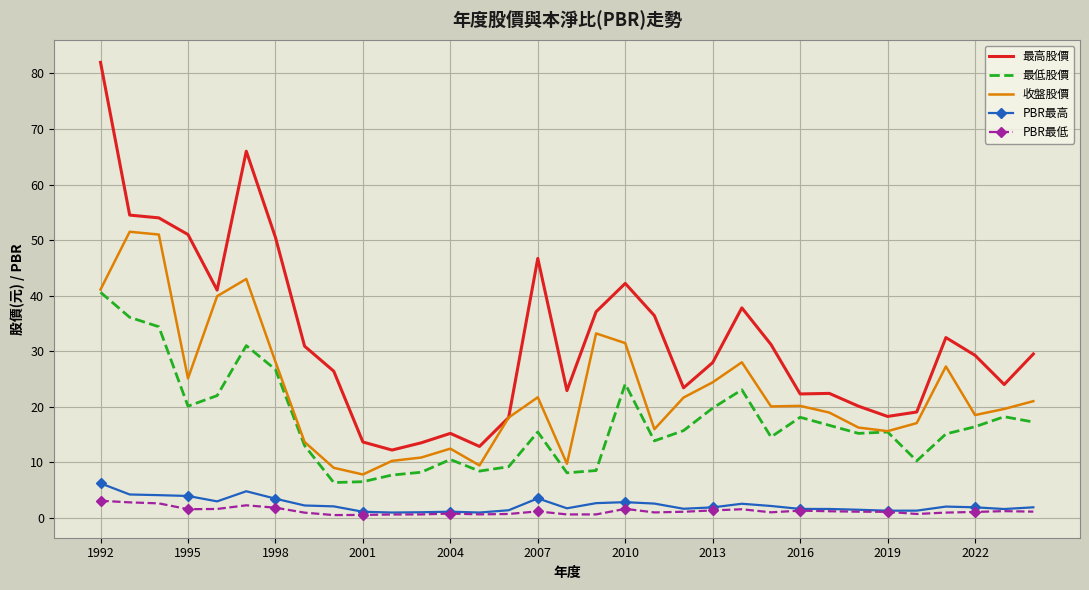

What are all the series names shown in the legend?

最高股價, 最低股價, 收盤股價, PBR最高, PBR最低